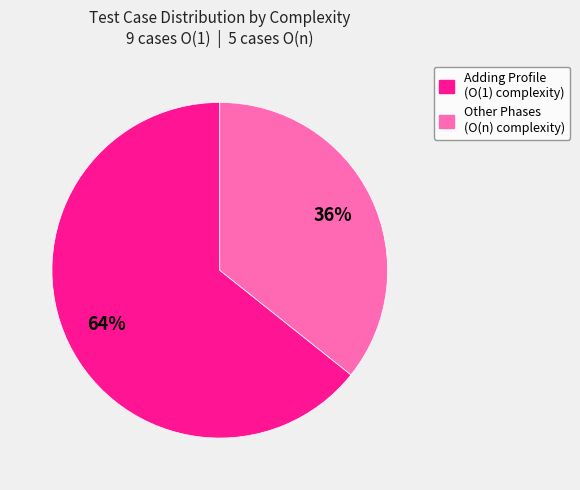

To the nearest percent, what is the average slice percentage?

50%